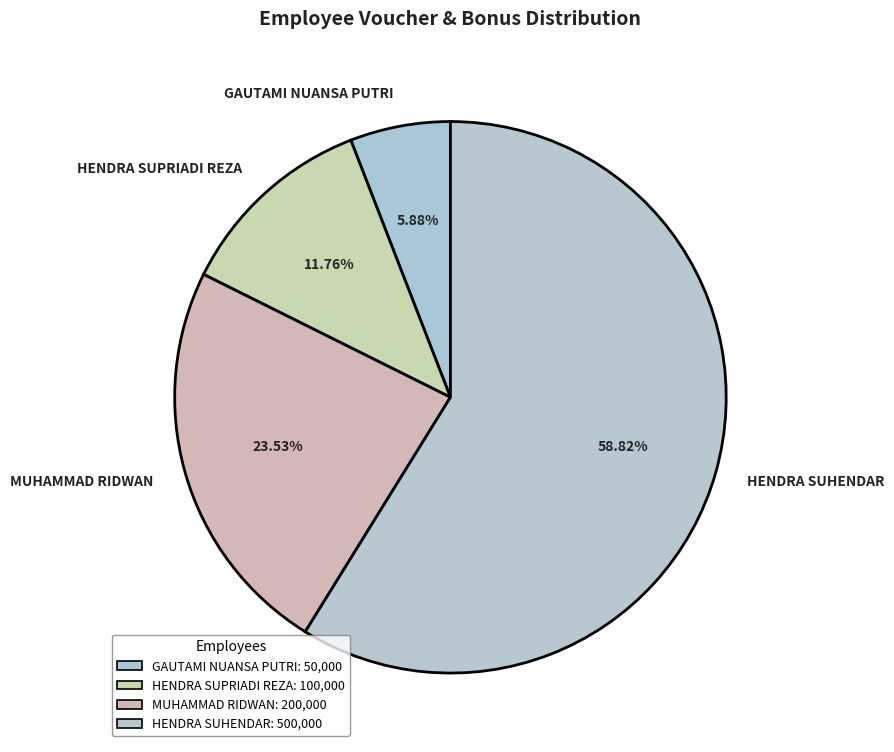

Between HENDRA SUPRIADI REZA and MUHAMMAD RIDWAN, which is larger?

MUHAMMAD RIDWAN